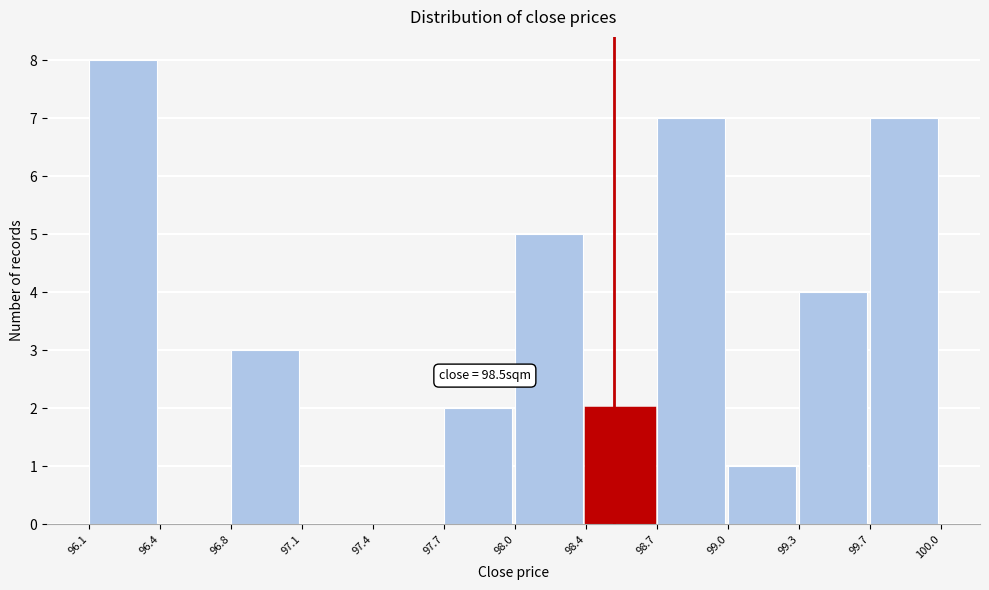

Reading right to left, what are all the values shown in this chart?

99.7=7	99.3=4	99.0=1	98.7=7	98.4=2	98.0=5	97.7=2	97.4=0	97.1=0	96.8=3	96.4=0	96.1=8